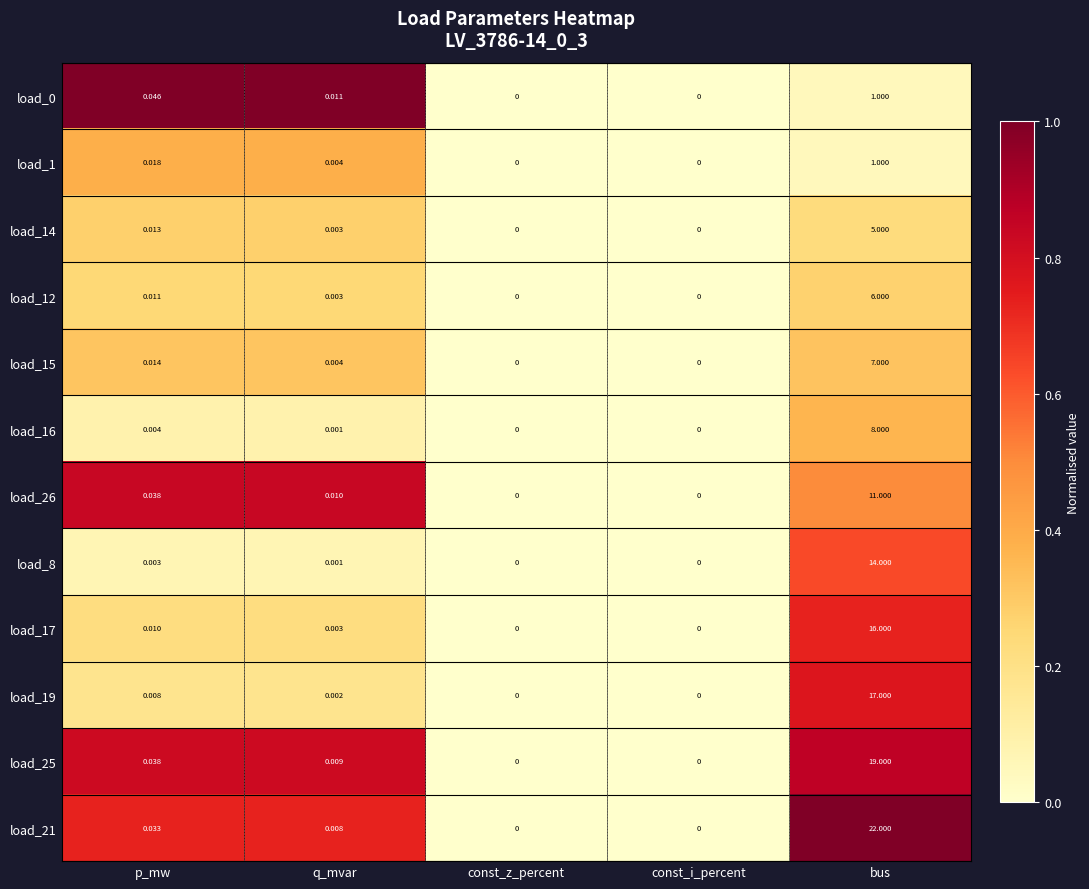

How many categories are shown in the chart?

5